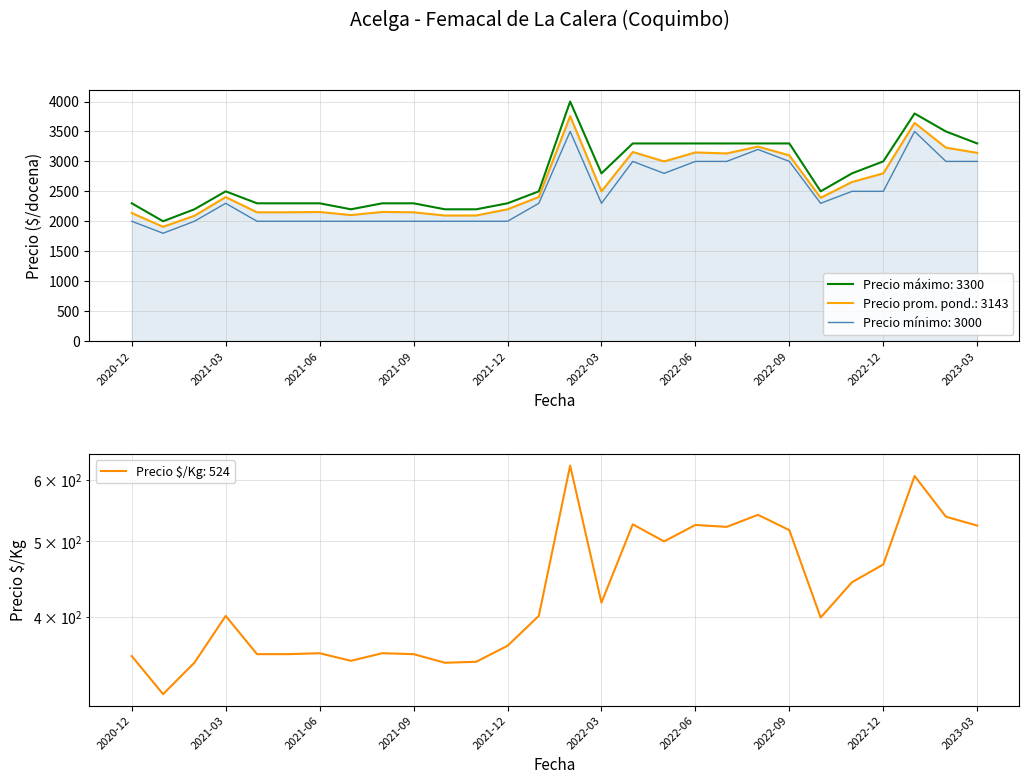

What is the spread (max minus min) of values at 2021-08?

1941